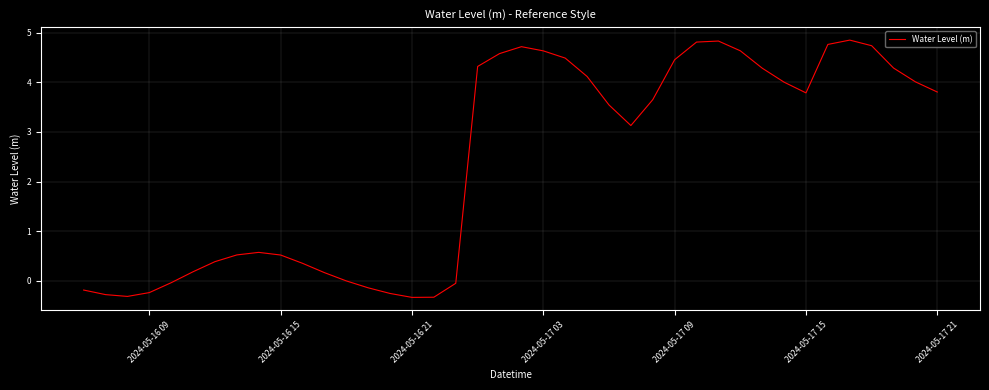

What is the smallest value displayed?

-0.3